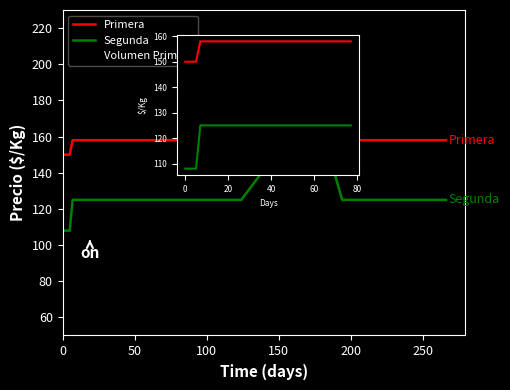

What is the maximum value for Primera?

192